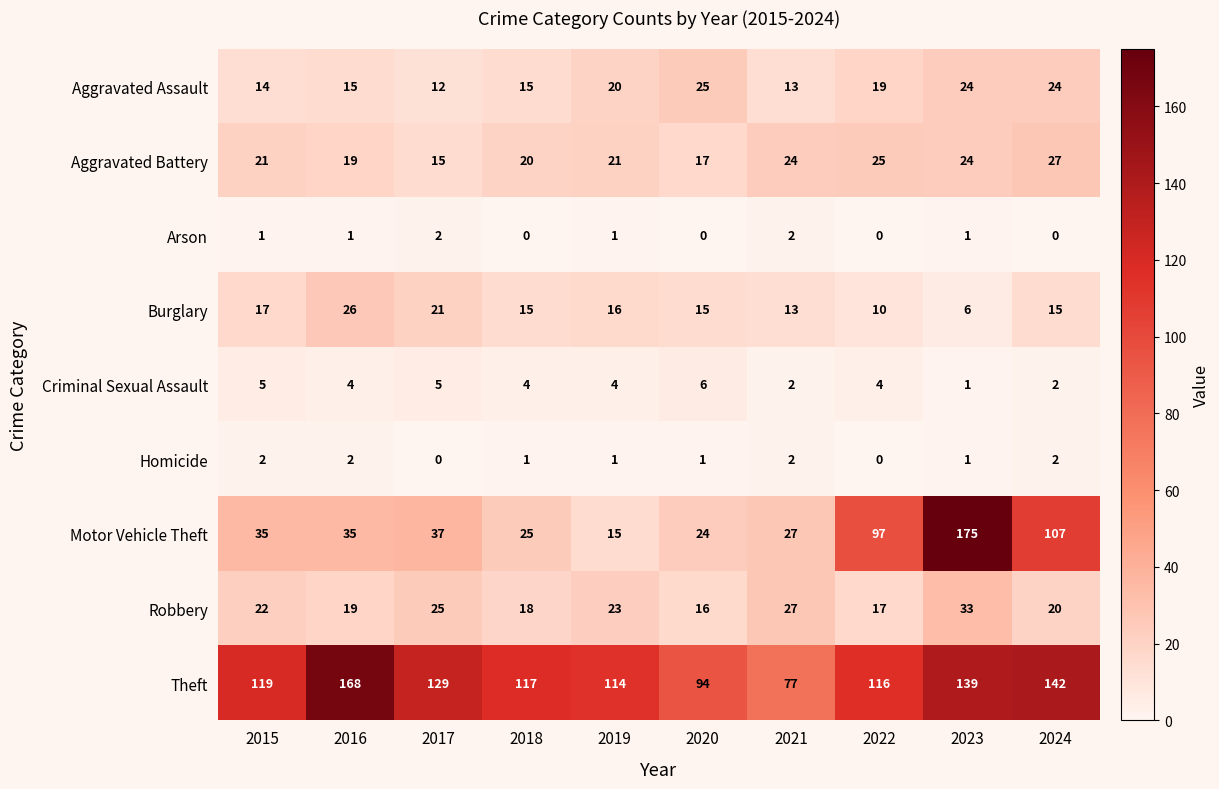

The value of Aggravated Assault at 2018 is 15. True or false?

True